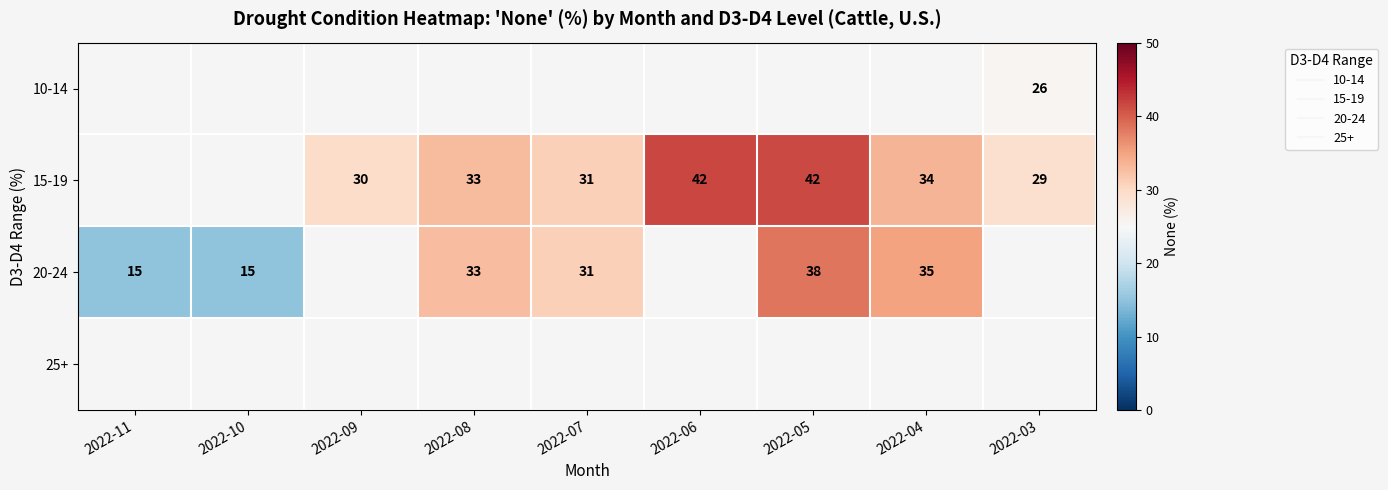

Rank the series at 2022-07 from lowest to highest value.

10-14, 15-19, 20-24, 25+